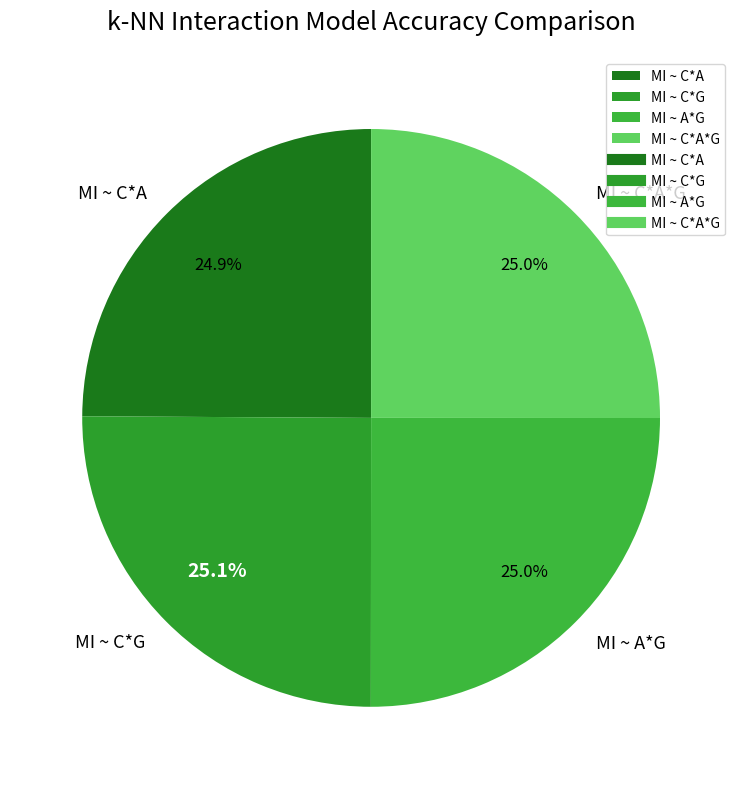

Combined, what portion of the pie is MI ~ C*A*G and MI ~ C*G?

50.1%